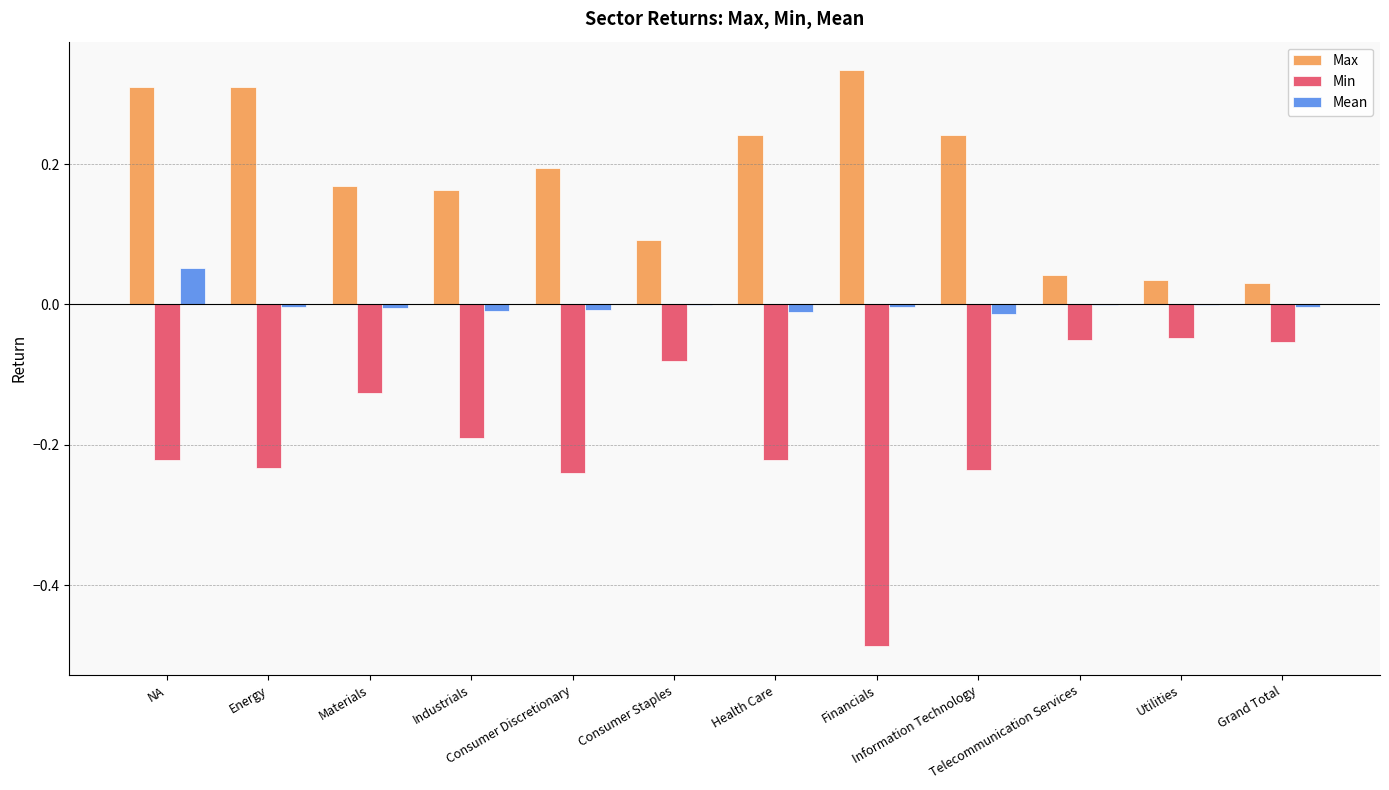

Which series has the largest total across all categories?

Max